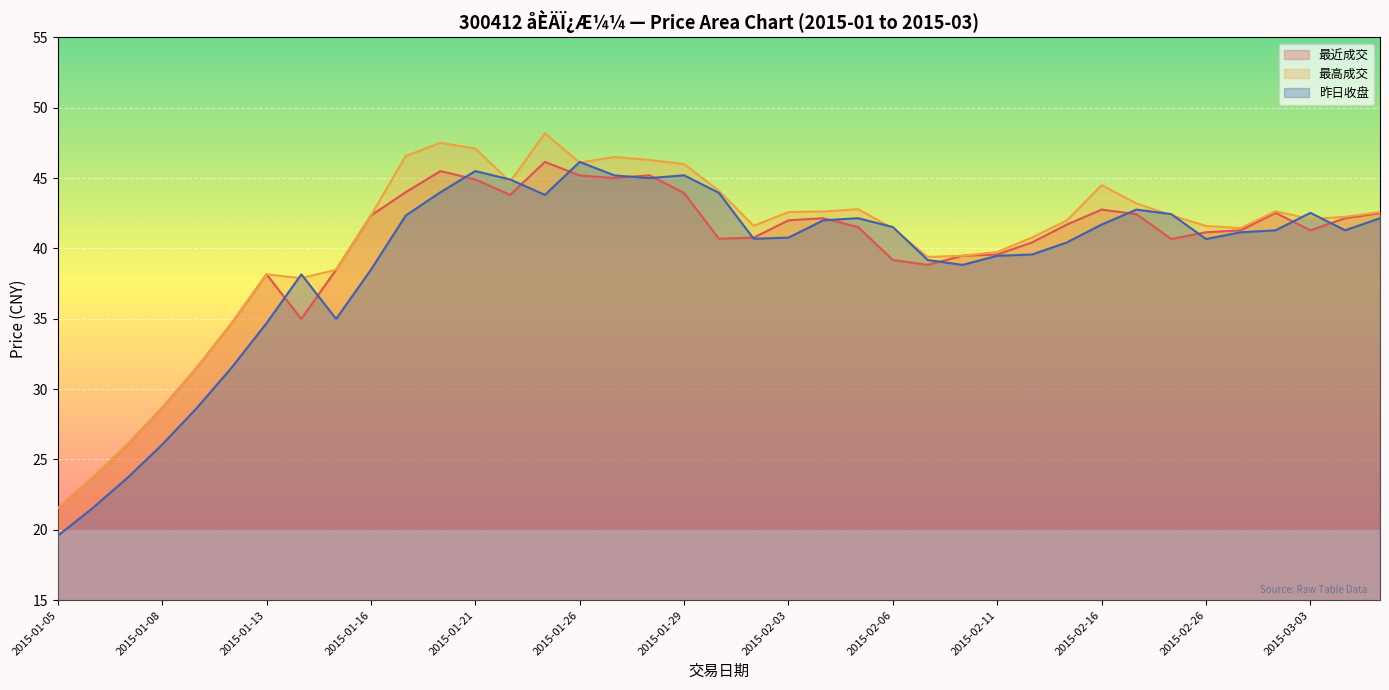

List the labels in order of 最近成交 value, largest first.

2015-01-23, 2015-01-20, 2015-01-28, 2015-01-26, 2015-01-27, 2015-01-21, 2015-01-19, 2015-01-29, 2015-01-22, 2015-02-16, 2015-03-02, 2015-03-05, 2015-02-17, 2015-01-16, 2015-02-04, 2015-03-04, 2015-02-03, 2015-02-13, 2015-02-05, 2015-02-27, 2015-03-03, 2015-02-26, 2015-02-02, 2015-01-30, 2015-02-25, 2015-02-12, 2015-02-11, 2015-02-10, 2015-02-06, 2015-02-09, 2015-01-15, 2015-01-13, 2015-01-14, 2015-01-12, 2015-01-09, 2015-01-08, 2015-01-07, 2015-01-06, 2015-01-05